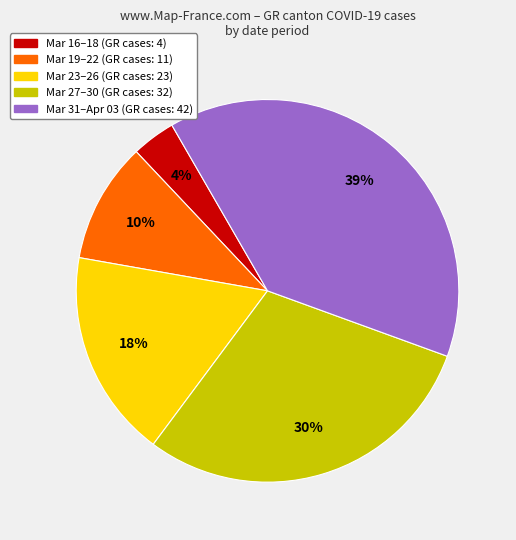

How many segments does this pie chart have?

5